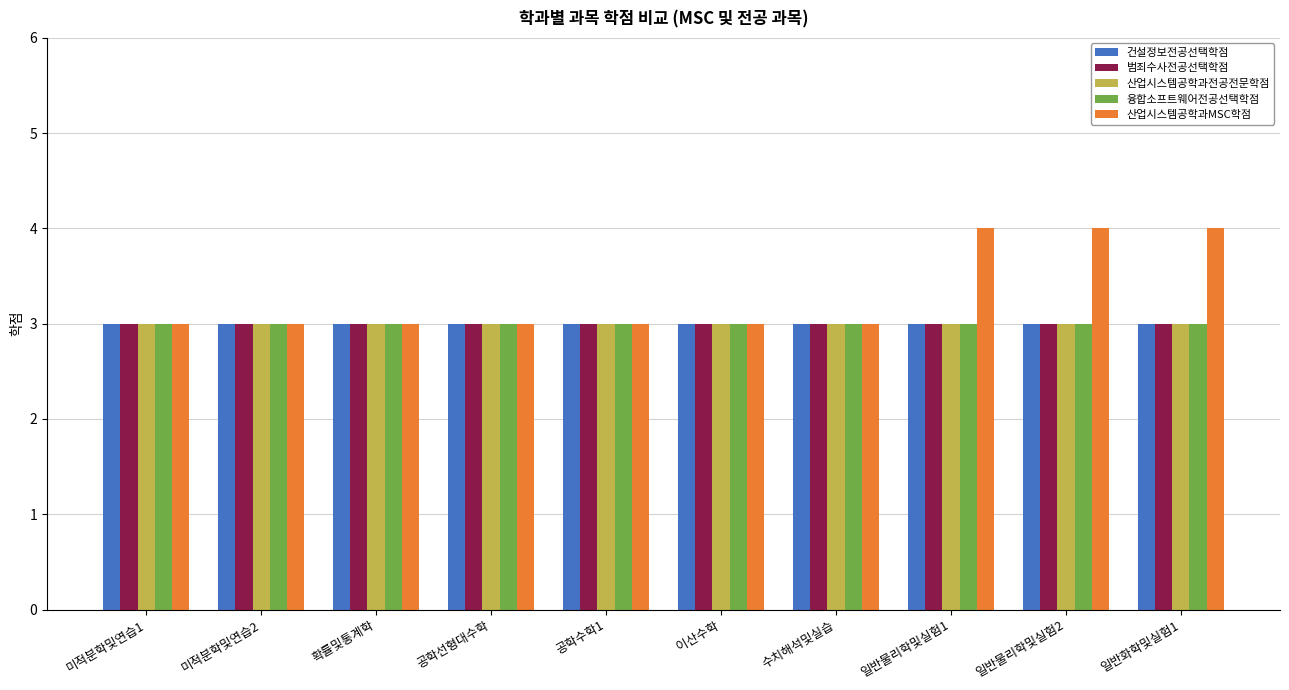

What is the total value across all series at 일반화학및실험1?

16